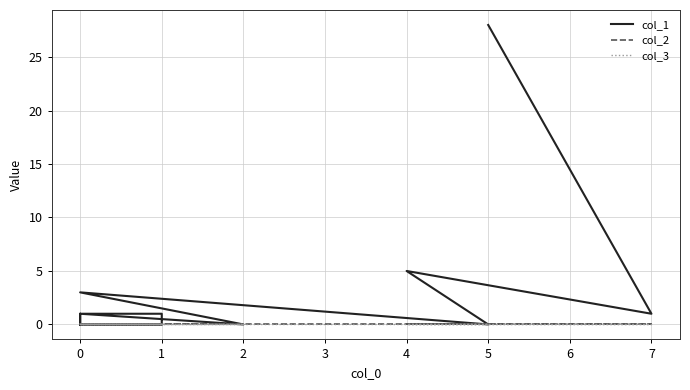

Which series has the widest spread of values?

col_1